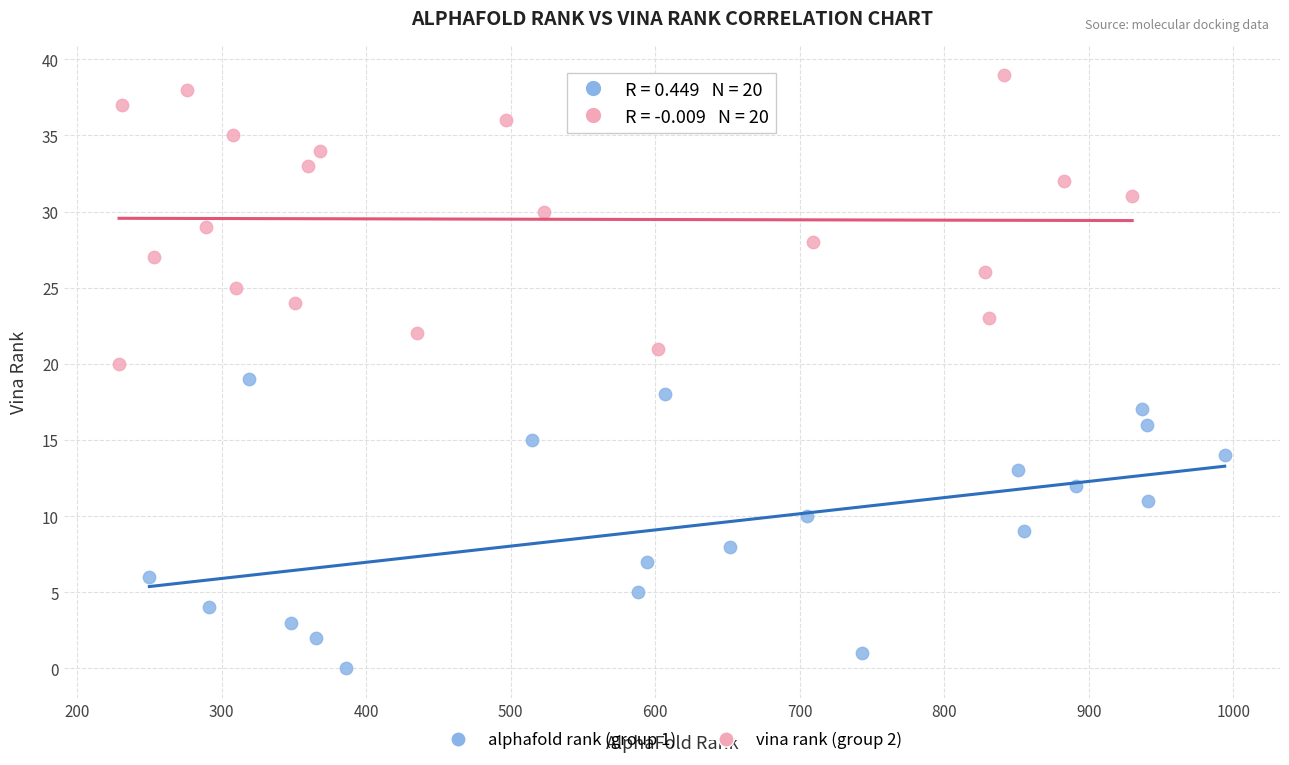

Which series reaches the maximum Y coordinate?

vina rank (group 2)